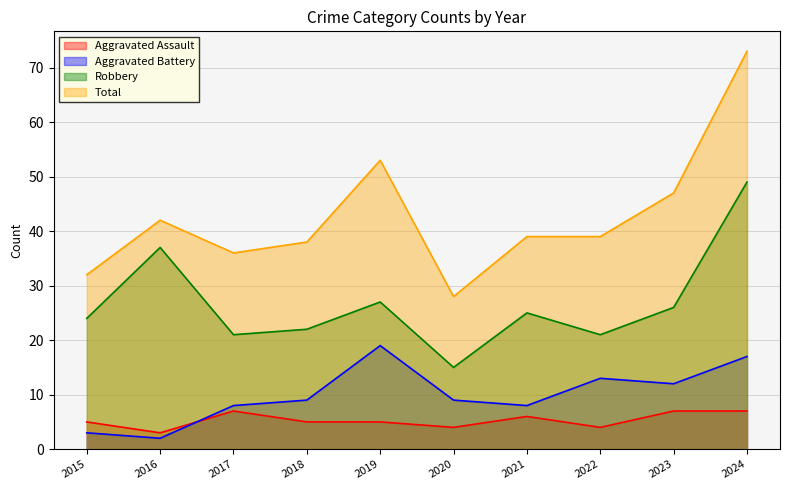

What is the minimum value for Aggravated Assault?

3